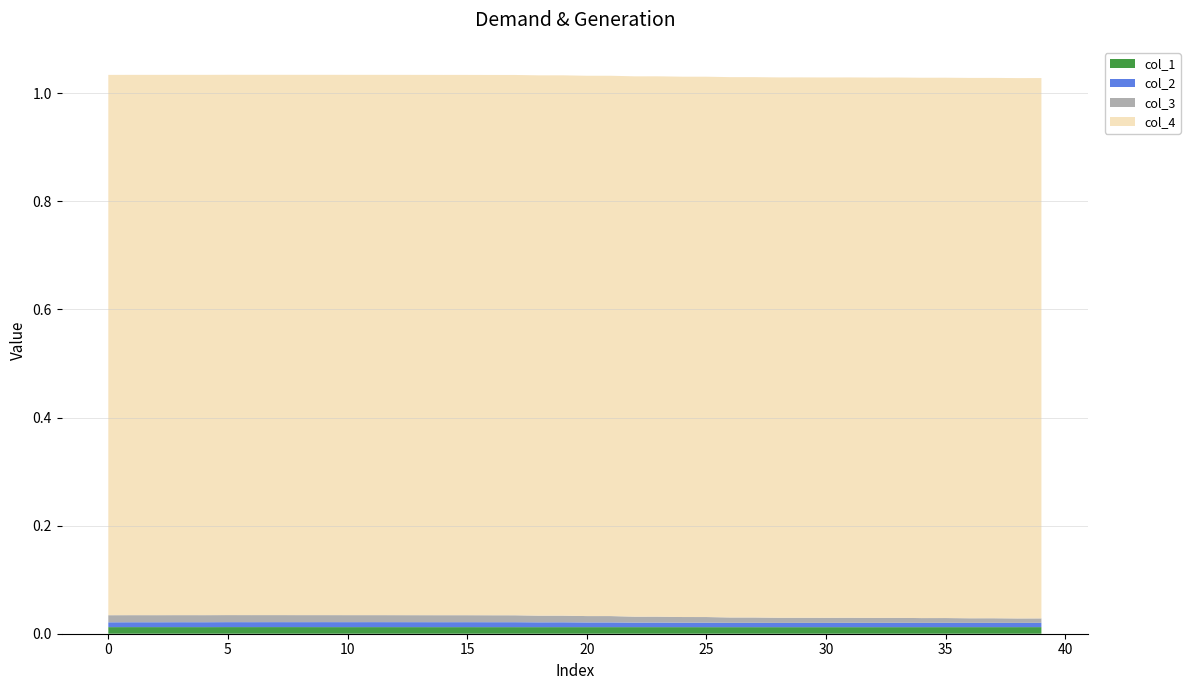

Reading right to left, extract all data points from this chart.

col_1: 0.0	0.0	0.0	0.0	0.0	0.0	0.0	0.0	0.0	0.0	0.0	0.0	0.0	0.0	0.0	0.0	0.0	0.0	0.0	0.0	0.0	0.0	0.0	0.0	0.0	0.0	0.0	0.0	0.0	0.0	0.0	0.0	0.0	0.0	0.0	0.0	0.0	0.0	0.0	0.0
col_2: 0.0	0.0	0.0	0.0	0.0	0.0	0.0	0.0	0.0	0.0	0.0	0.0	0.0	0.0	0.0	0.0	0.0	0.0	0.0	0.0	0.0	0.0	0.0	0.0	0.0	0.0	0.0	0.0	0.0	0.0	0.0	0.0	0.0	0.0	0.0	0.0	0.0	0.0	0.0	0.0
col_3: 0.0	0.0	0.0	0.0	0.0	0.0	0.0	0.0	0.0	0.0	0.0	0.0	0.0	0.0	0.0	0.0	0.0	0.0	0.0	0.0	0.0	0.0	0.0	0.0	0.0	0.0	0.0	0.0	0.0	0.0	0.0	0.0	0.0	0.0	0.0	0.0	0.0	0.0	0.0	0.0
col_4: 1.0	1.0	1.0	1.0	1.0	1.0	1.0	1.0	1.0	1.0	1.0	1.0	1.0	1.0	1.0	1.0	1.0	1.0	1.0	1.0	1.0	1.0	1.0	1.0	1.0	1.0	1.0	1.0	1.0	1.0	1.0	1.0	1.0	1.0	1.0	1.0	1.0	1.0	1.0	1.0